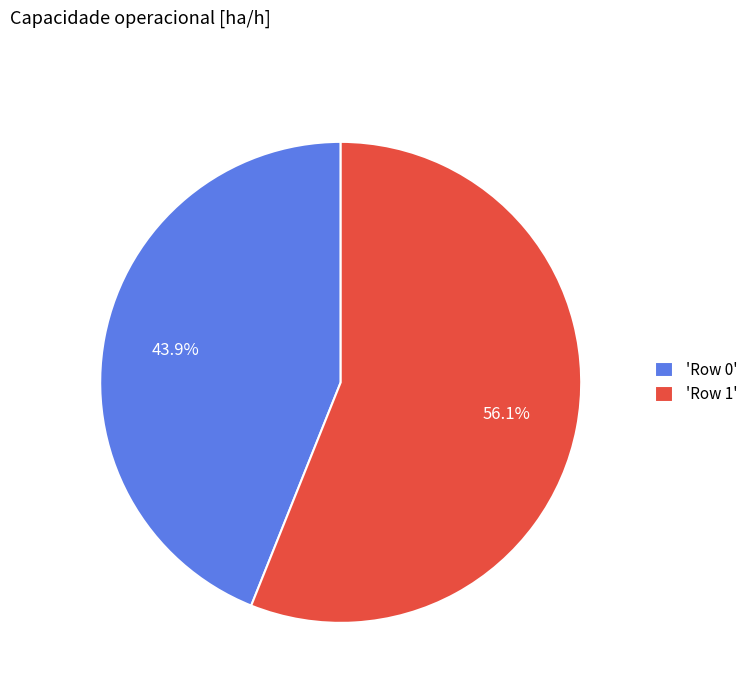

What is the smallest slice in the pie chart?

'Row 0'